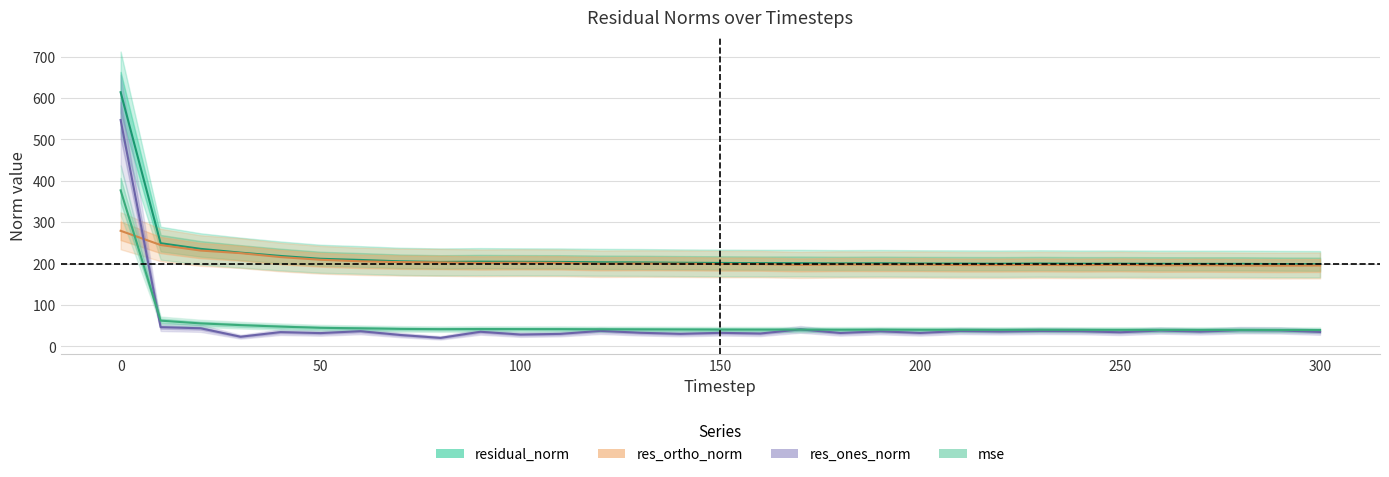

Reading right to left, what are all the values shown in this chart?

residual_norm: 198.4	198.7	199.3	199.2	199.4	199.6	199.6	200.1	199.6	199.9	200.1	200.7	200.3	201.0	201.0	201.4	201.9	202.6	203.0	203.9	204.1	204.6	203.8	205.3	208.7	211.5	218.4	226.3	235.4	249.1	613.8
res_ortho_norm: 195.3	195.0	195.4	196.0	195.7	196.7	196.2	196.6	196.4	196.4	197.4	197.4	197.7	196.7	198.6	198.8	199.6	199.9	199.6	201.6	202.1	201.5	202.8	203.5	205.4	209.1	215.6	225.1	231.4	244.8	279.1
res_ones_norm: 34.8	38.6	39.1	35.6	38.2	34.0	36.6	37.1	35.8	37.1	32.4	36.3	32.3	41.0	31.0	32.7	30.2	32.8	37.4	30.1	28.5	35.3	20.5	27.4	36.6	32.0	34.4	23.2	43.7	46.3	546.7
mse: 39.4	39.5	39.7	39.7	39.8	39.9	39.8	40.0	39.8	40.0	40.0	40.3	40.1	40.4	40.4	40.6	40.8	41.1	41.2	41.6	41.7	41.9	41.6	42.2	43.5	44.8	47.7	51.2	55.4	62.1	376.8